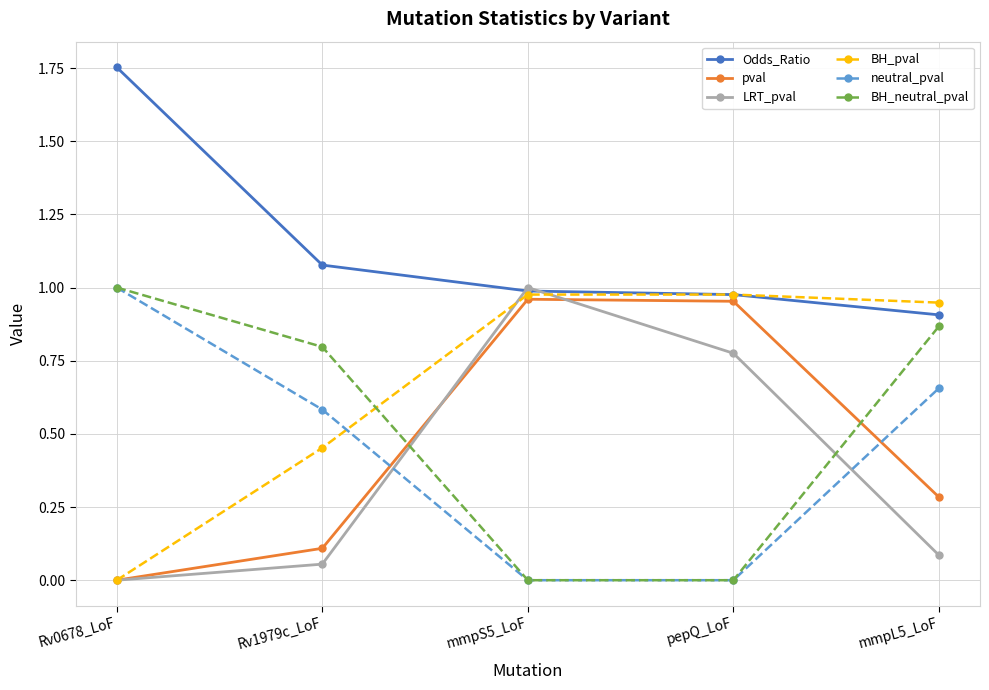

What are all the series names shown in the legend?

Odds_Ratio, pval, LRT_pval, BH_pval, neutral_pval, BH_neutral_pval